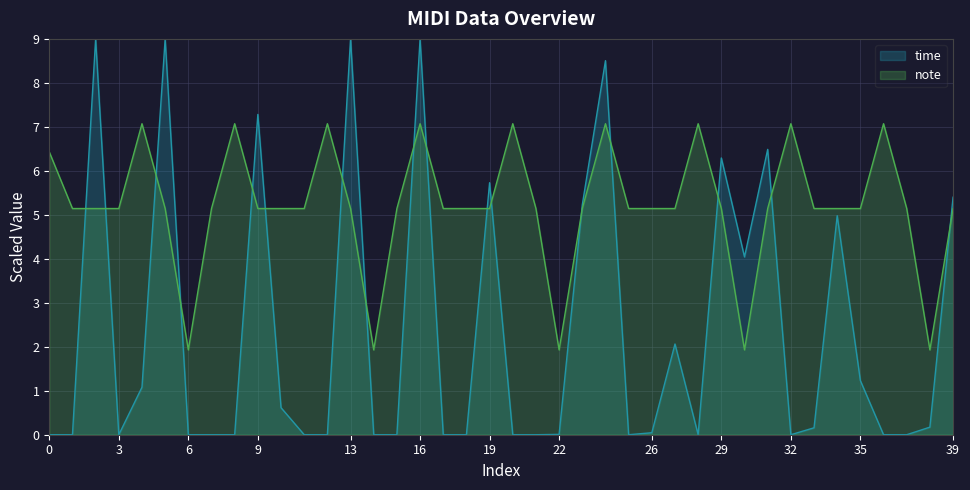

How many times do note and time cross each other?

17